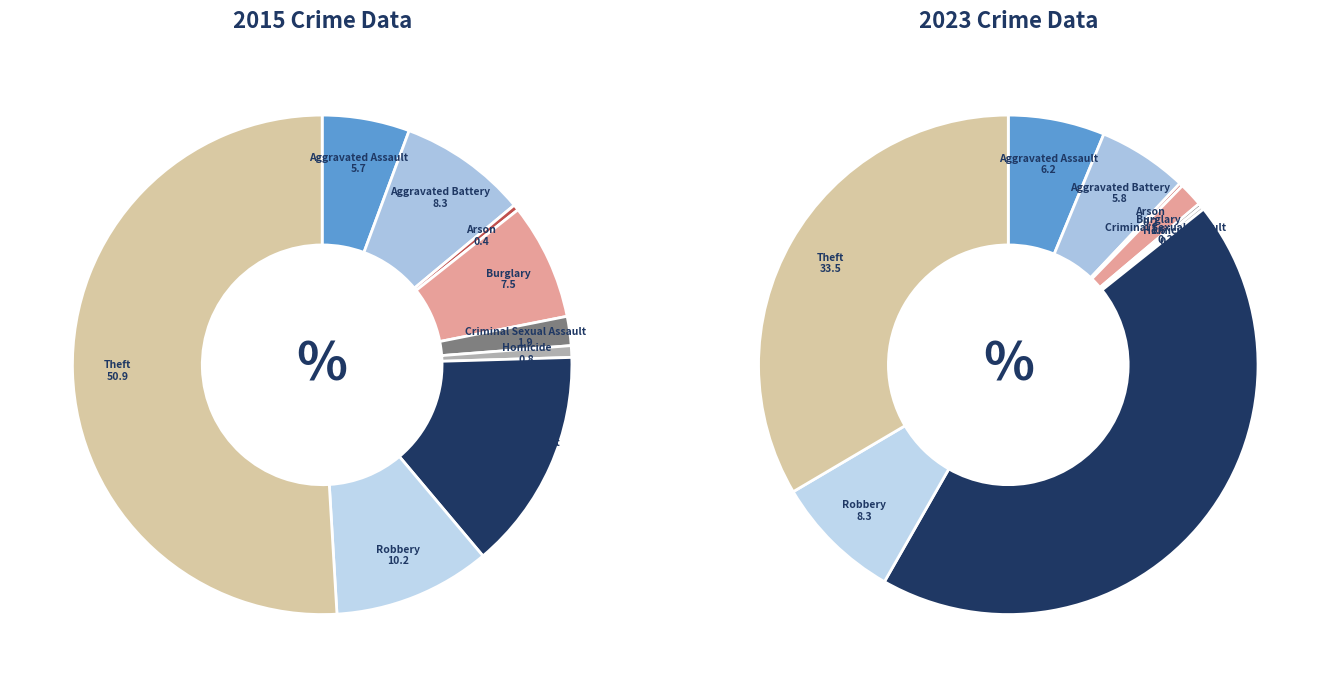

What percentage is the values_2023 slice, to the nearest percent?

8%